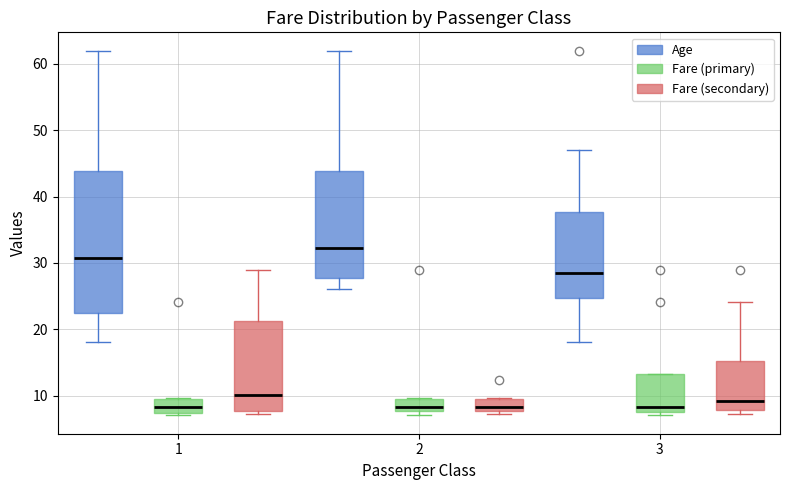

Where is the upper edge of the box for 1 (Age) on the y-axis? The values are not printed on the chart, so give them approximately, as read against the axis.

44